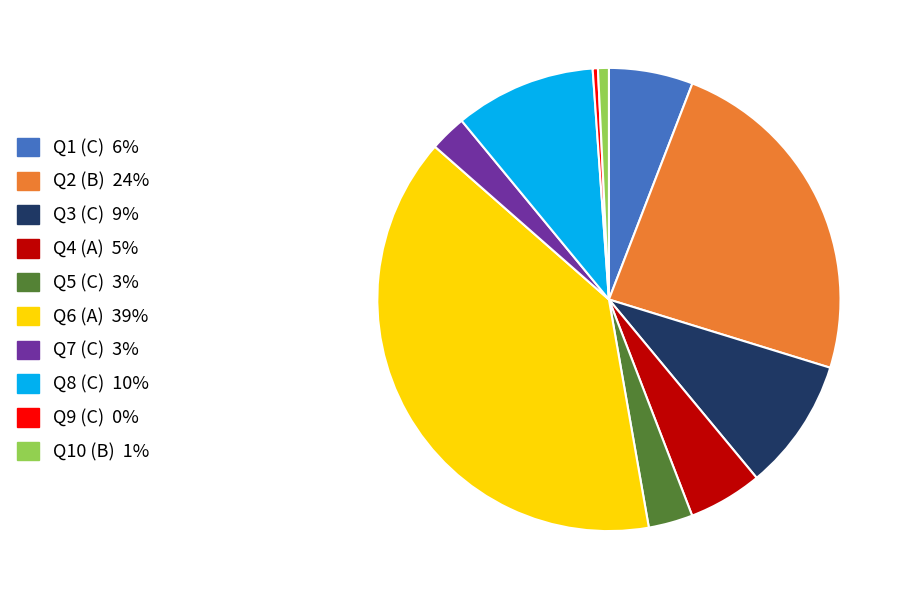

Is there any slice that represents more than half of the pie?

No